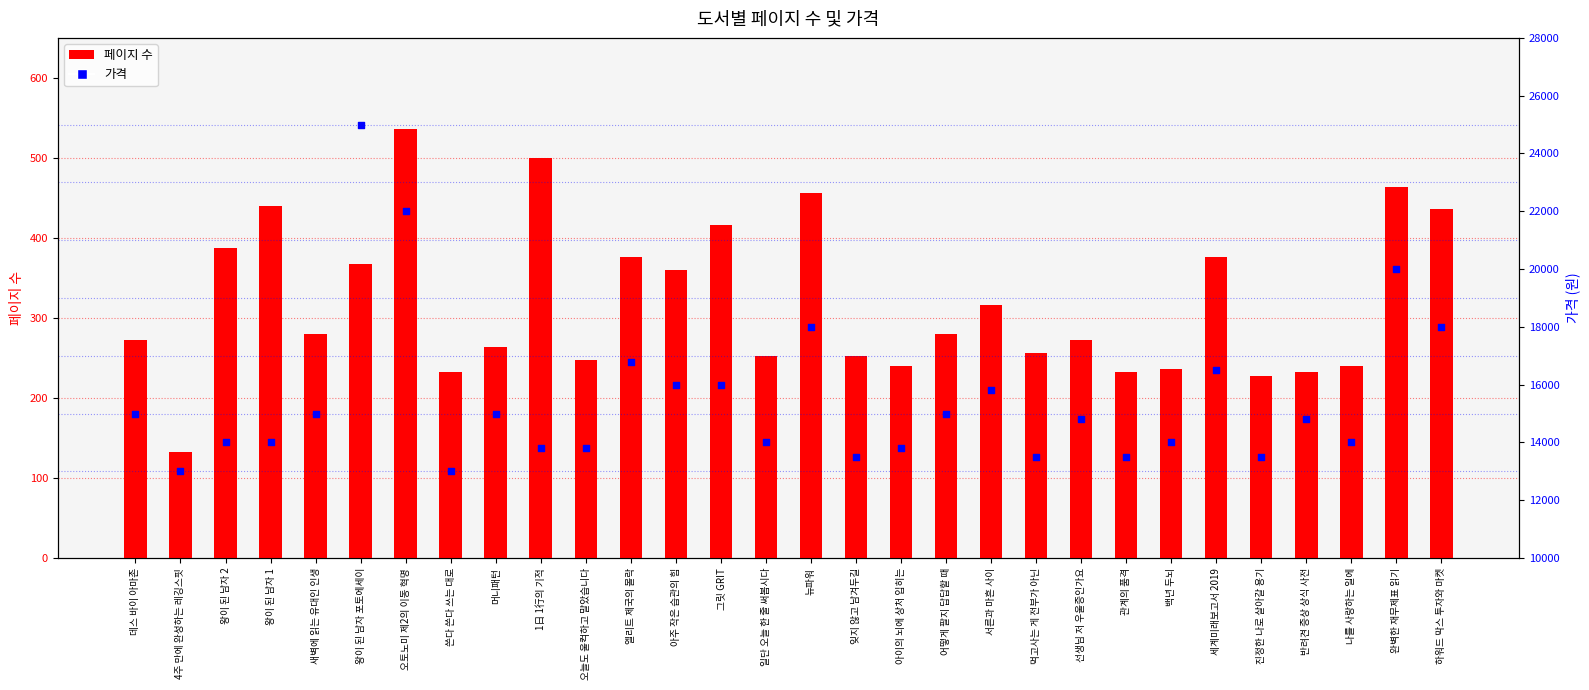

What is the total value across all series at 일단 오늘 한 줄 써봅시다?

14252